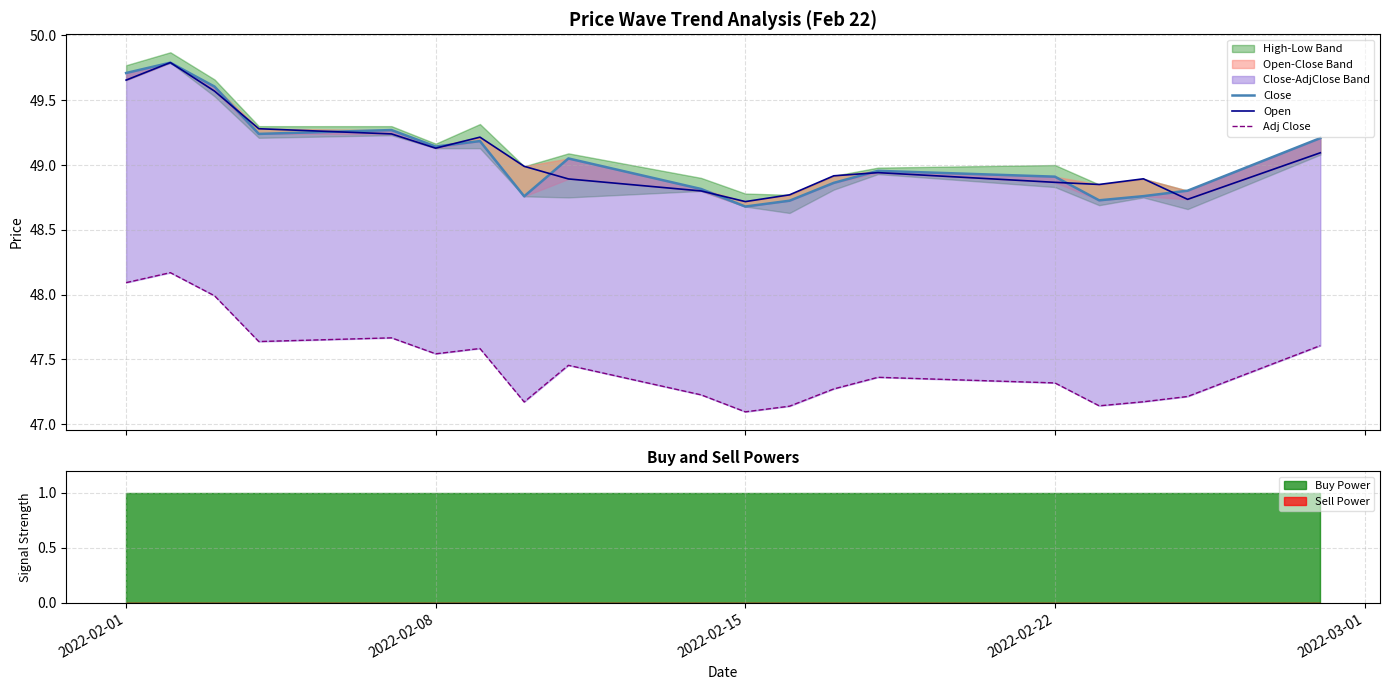

True or false: Open has more than 1 interior local peaks.

True